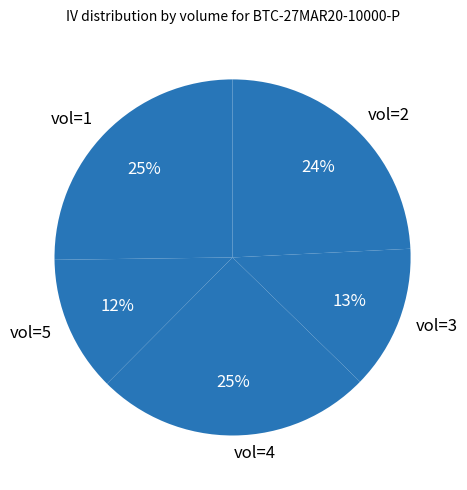

What is the smallest slice in the pie chart?

vol=5